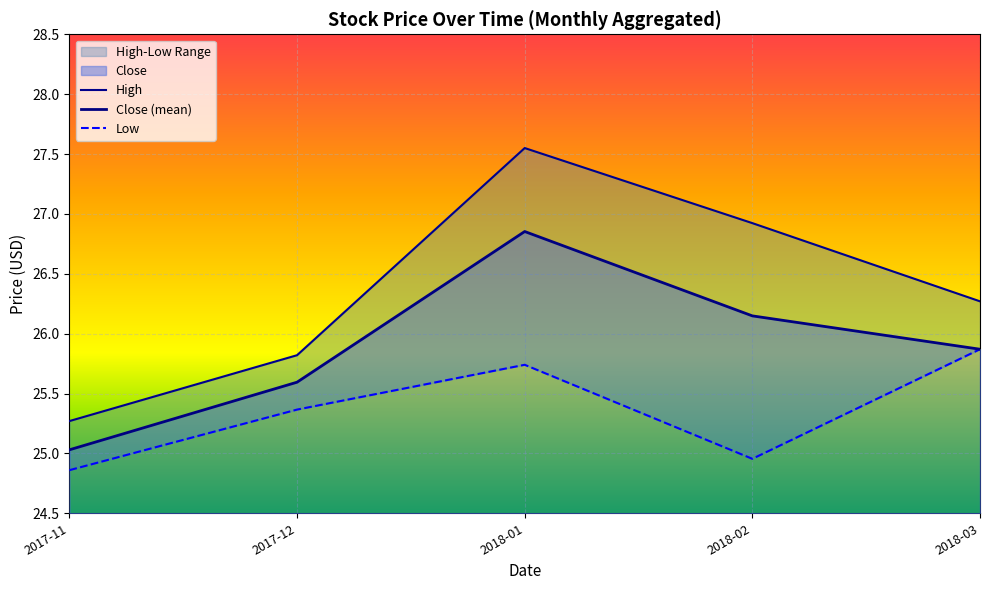

What position from the left is 2018-01?

3